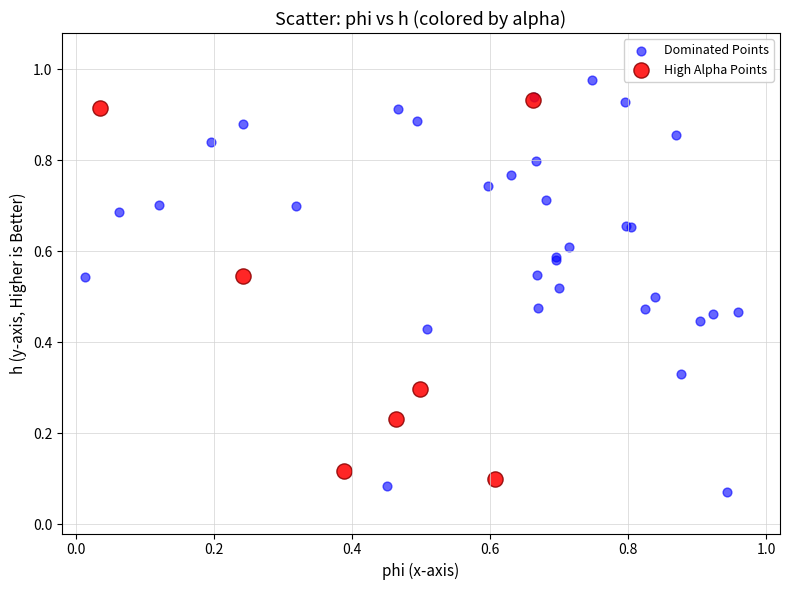

What are all the series names shown in the legend?

Dominated Points, High Alpha Points